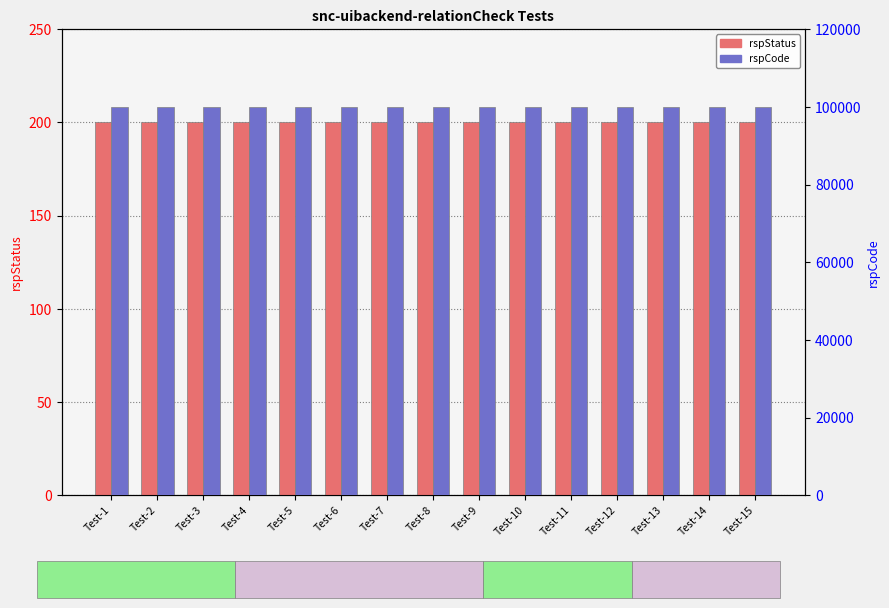

Rank the series by their maximum value, from highest to lowest.

rspCode, rspStatus